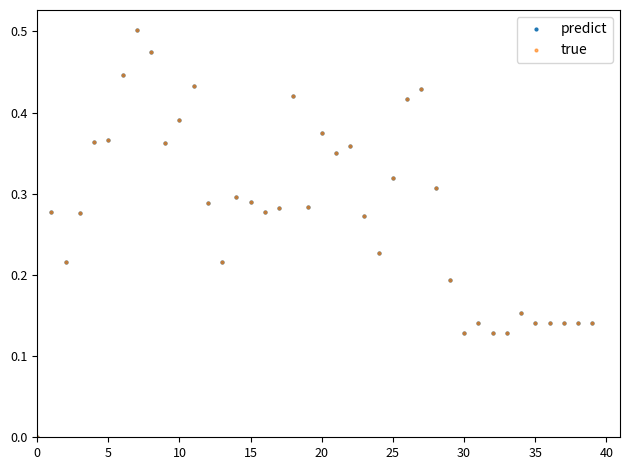

Count the predict values in the range 0 to 1.

40